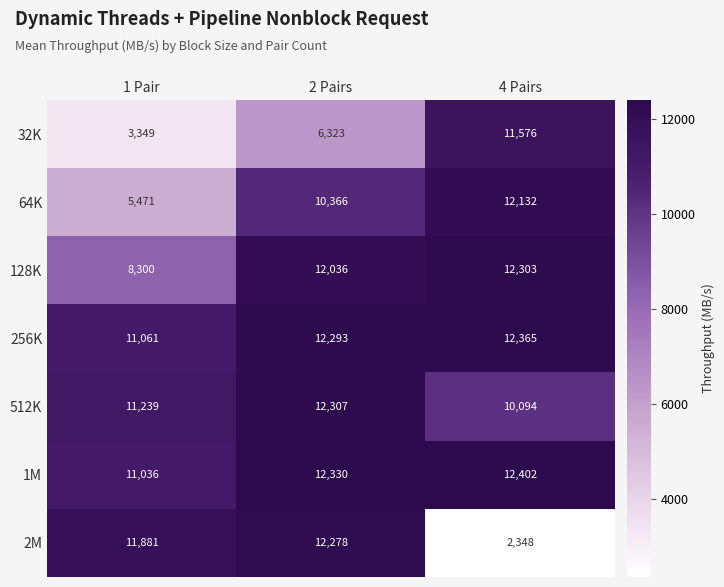

What is the difference between the maximum and minimum values in the 1M series?

1366